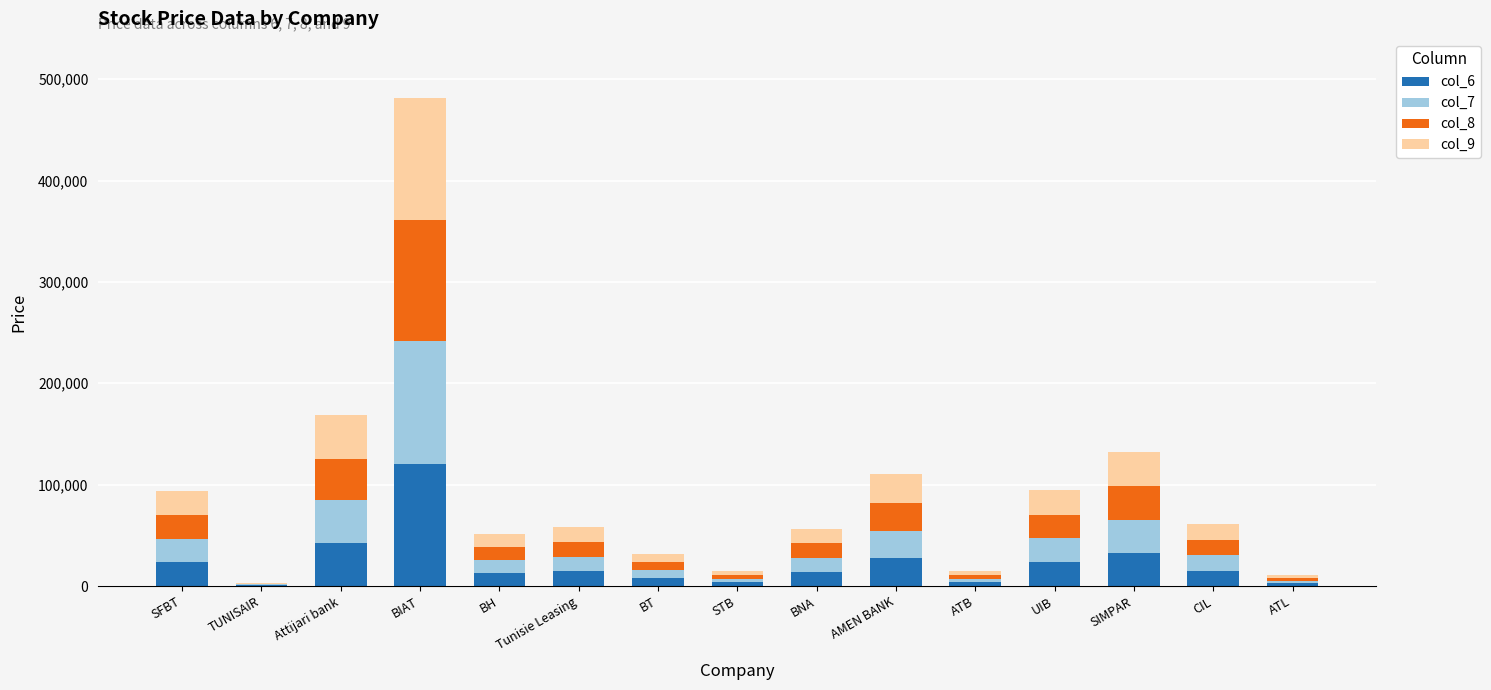

The value of col_6 at AMEN BANK is 27400. True or false?

True